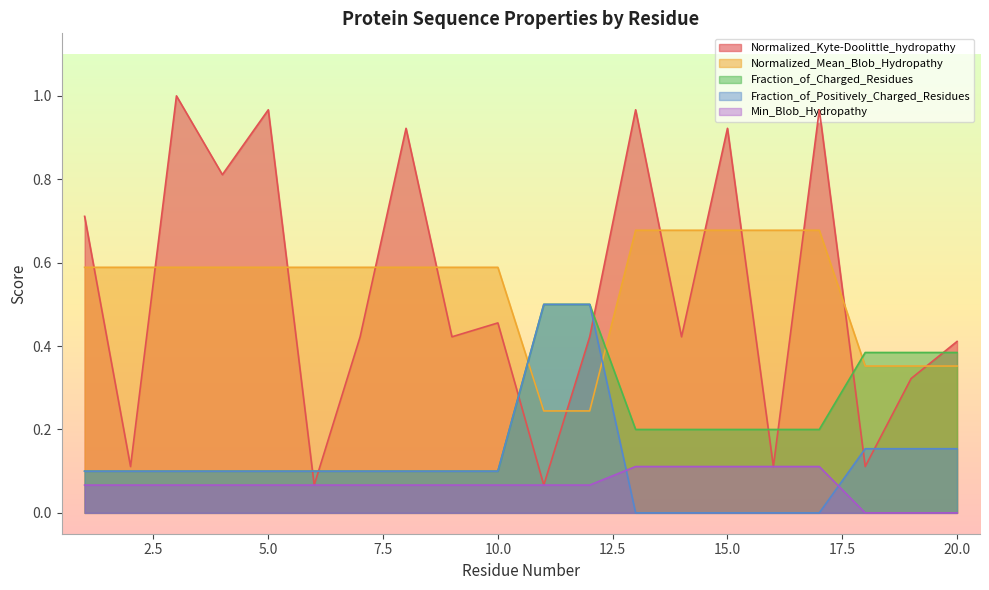

Which series has the widest spread of values?

Normalized_Kyte-Doolittle_hydropathy